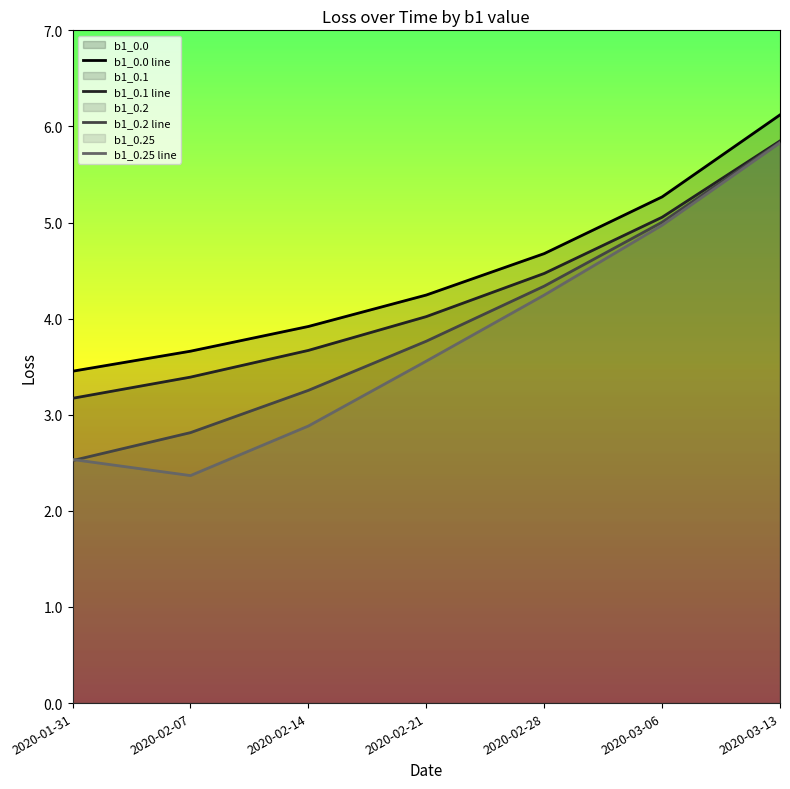

List the series in order of their overall mean, highest first.

b1_0.0 line, b1_0.1 line, b1_0.2 line, b1_0.25 line